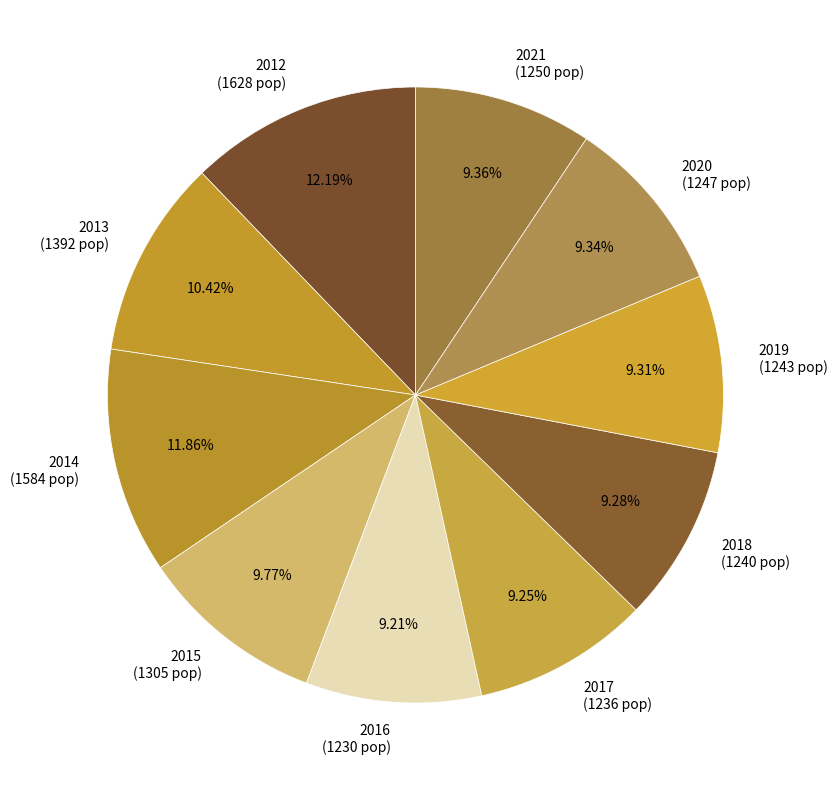

Is it true that 2019 is 15% of the pie?

False